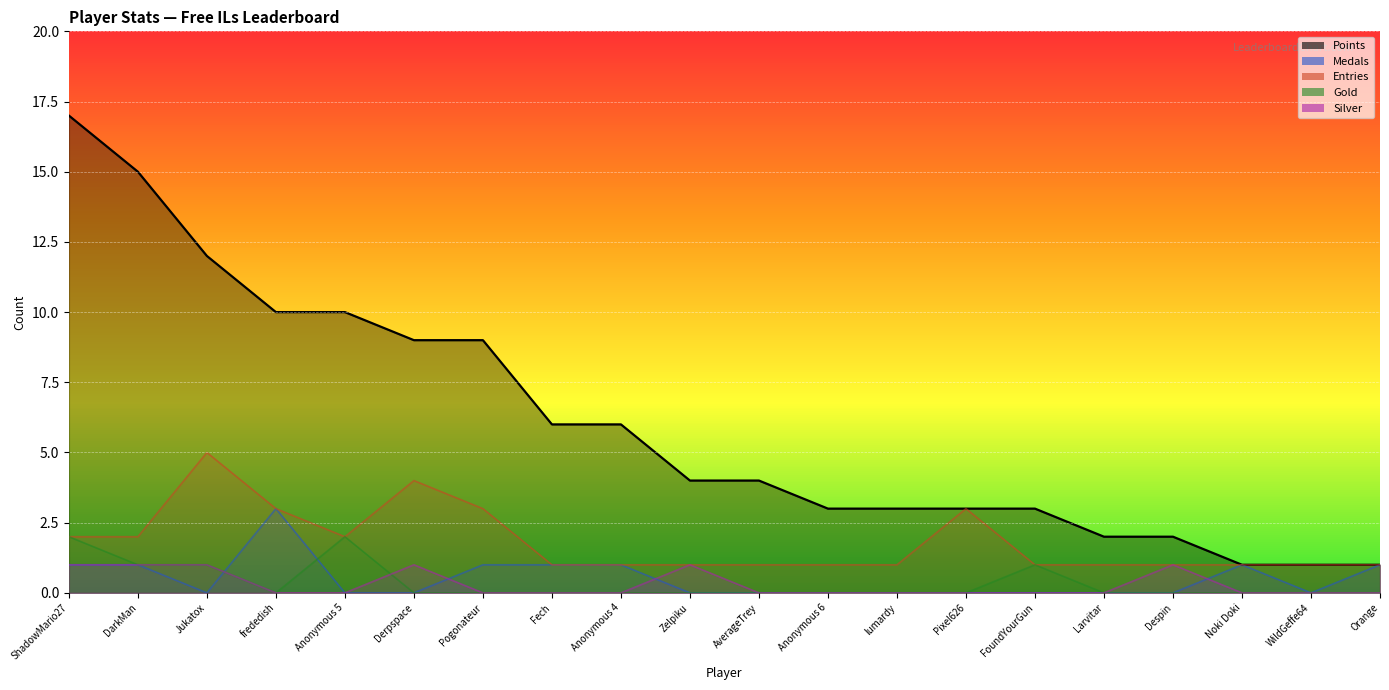

What are all the series names shown in the legend?

Points, Medals, Entries, Gold, Silver